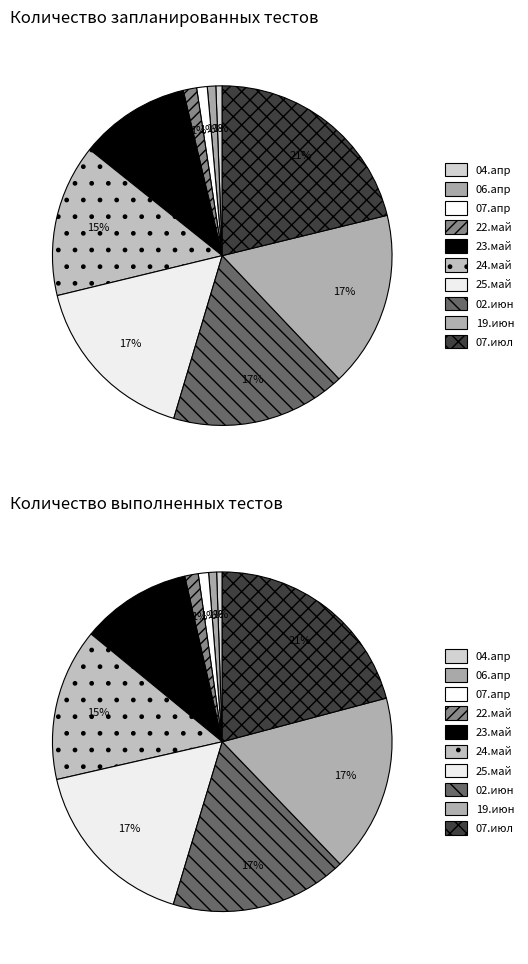

What is the total percentage of 25.май and 06.апр?

17.4%